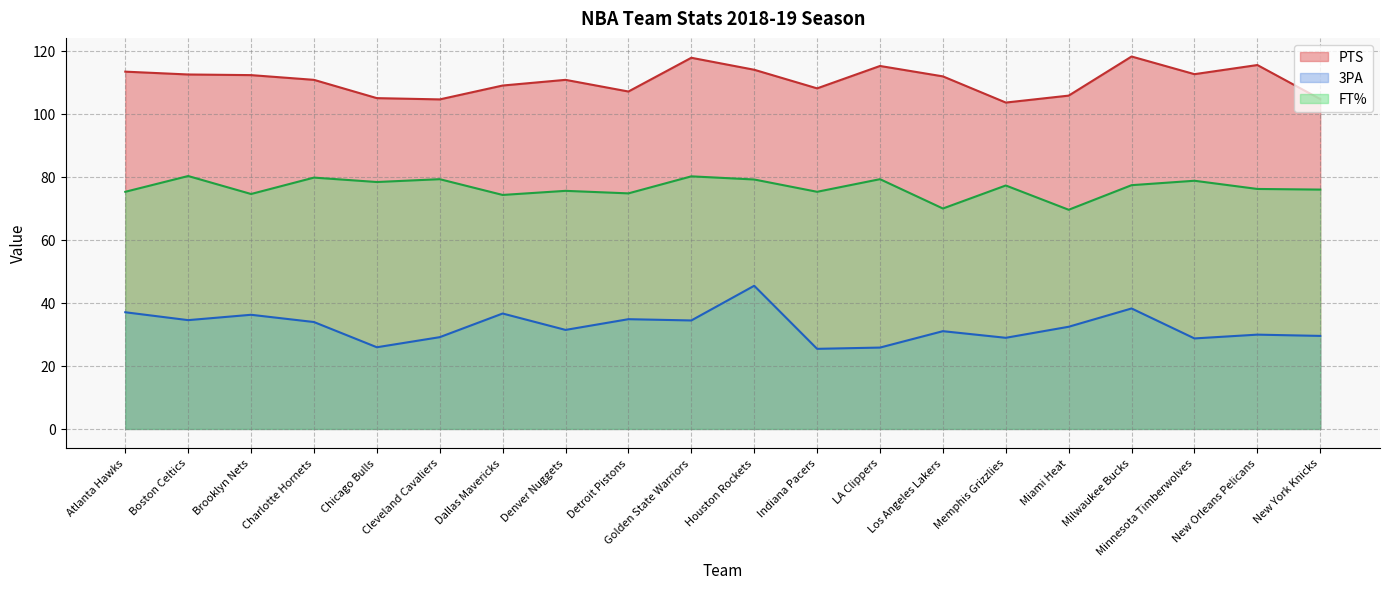

In FT%, how many points are lower than both neighbors (excluding endpoints)?

7